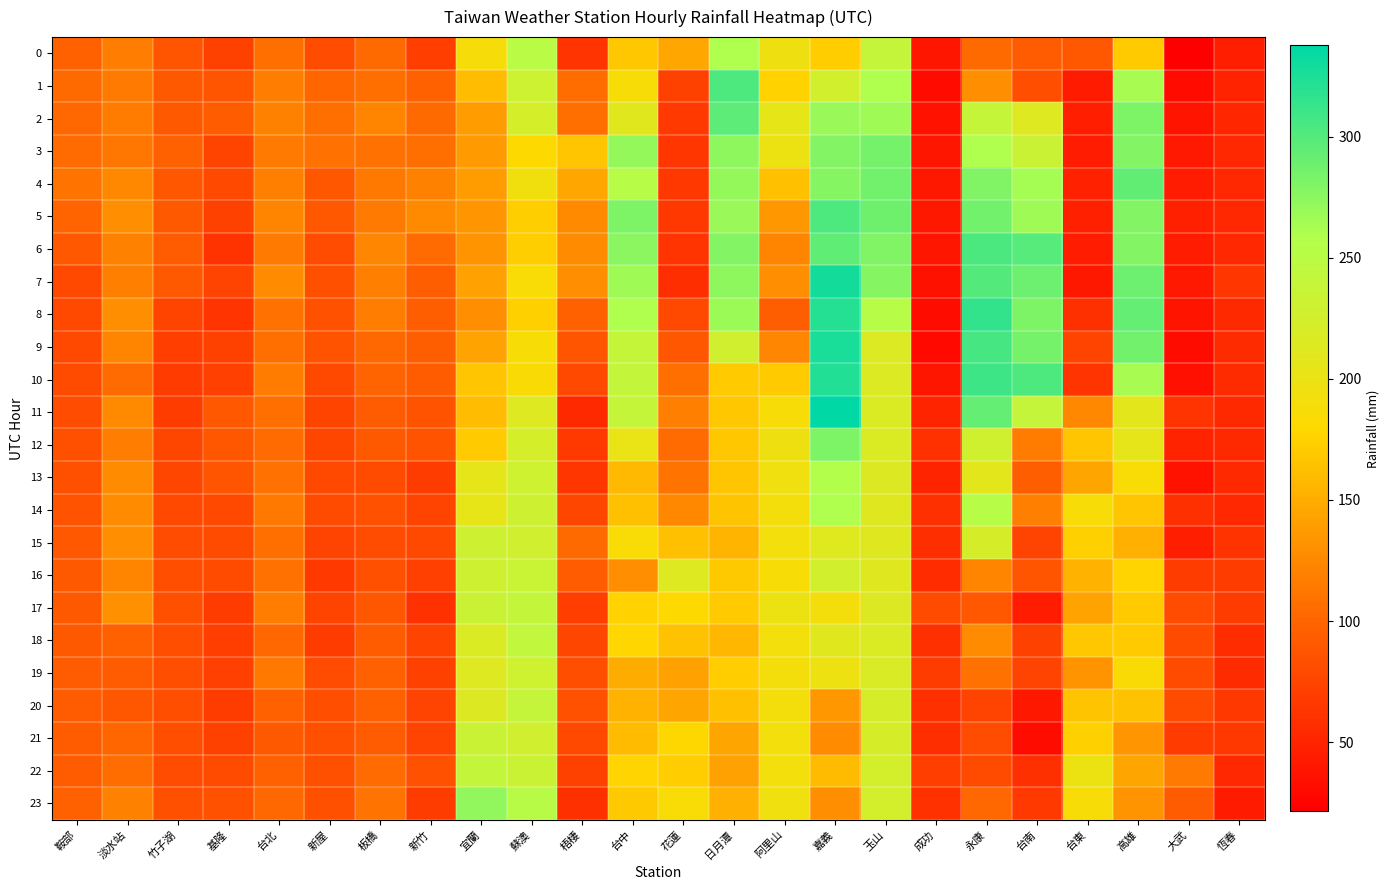

What is the smallest value displayed?

21.5